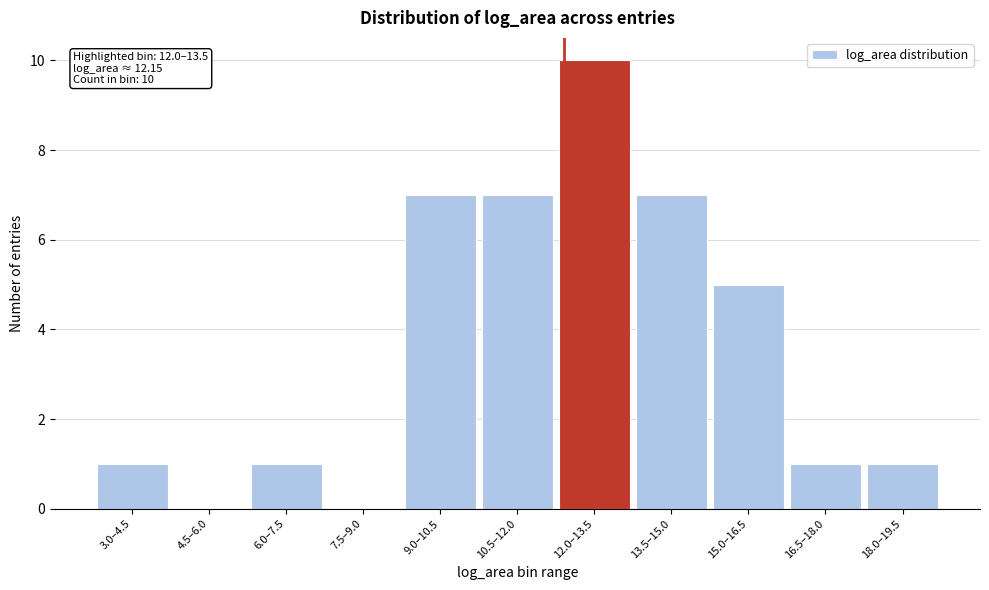

Reading right to left, transcribe all the data shown in this chart.

18.0–19.5=1	16.5–18.0=1	15.0–16.5=5	13.5–15.0=7	12.0–13.5=10	10.5–12.0=7	9.0–10.5=7	7.5–9.0=0	6.0–7.5=1	4.5–6.0=0	3.0–4.5=1